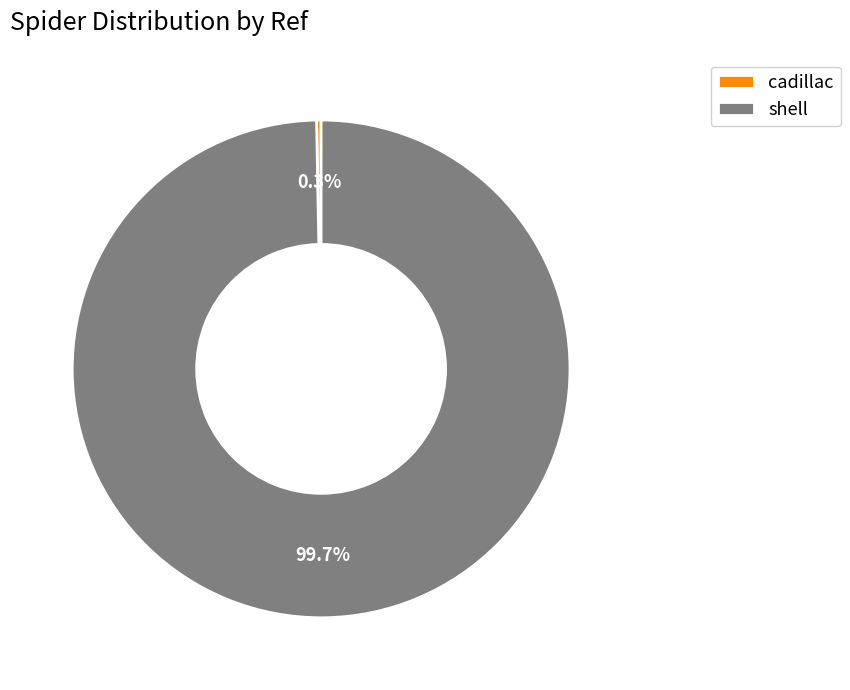

Which category has the biggest portion of the pie?

shell